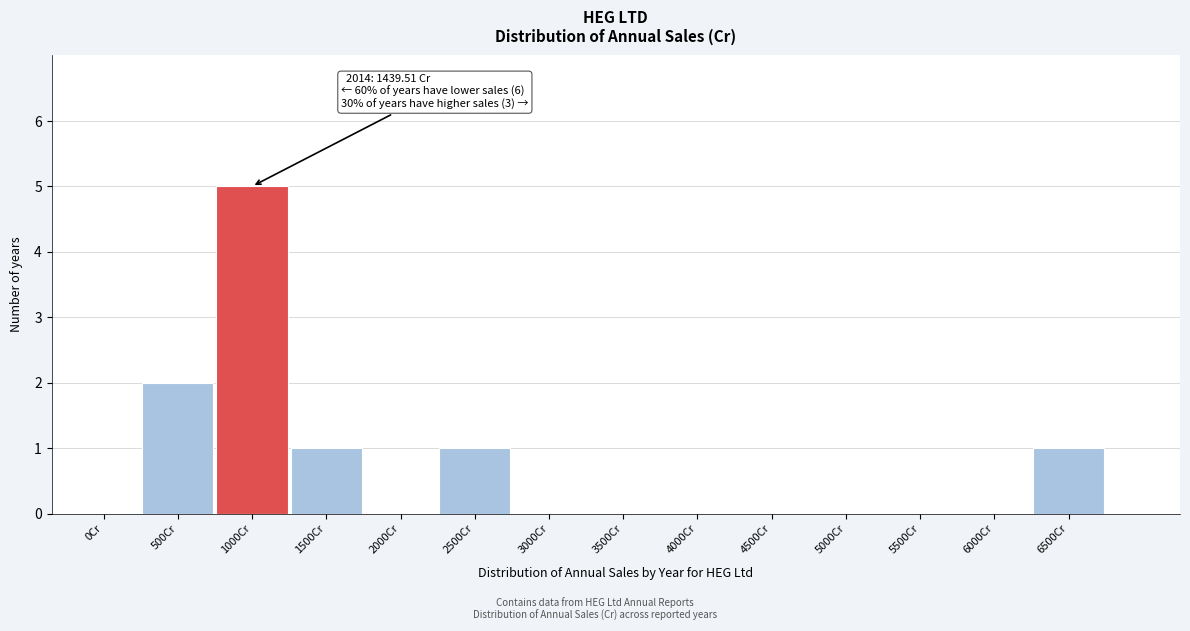

Reading left to right, what are all the values shown in this chart?

0Cr=0	500Cr=2	1000Cr=5	1500Cr=1	2000Cr=0	2500Cr=1	3000Cr=0	3500Cr=0	4000Cr=0	4500Cr=0	5000Cr=0	5500Cr=0	6000Cr=0	6500Cr=1